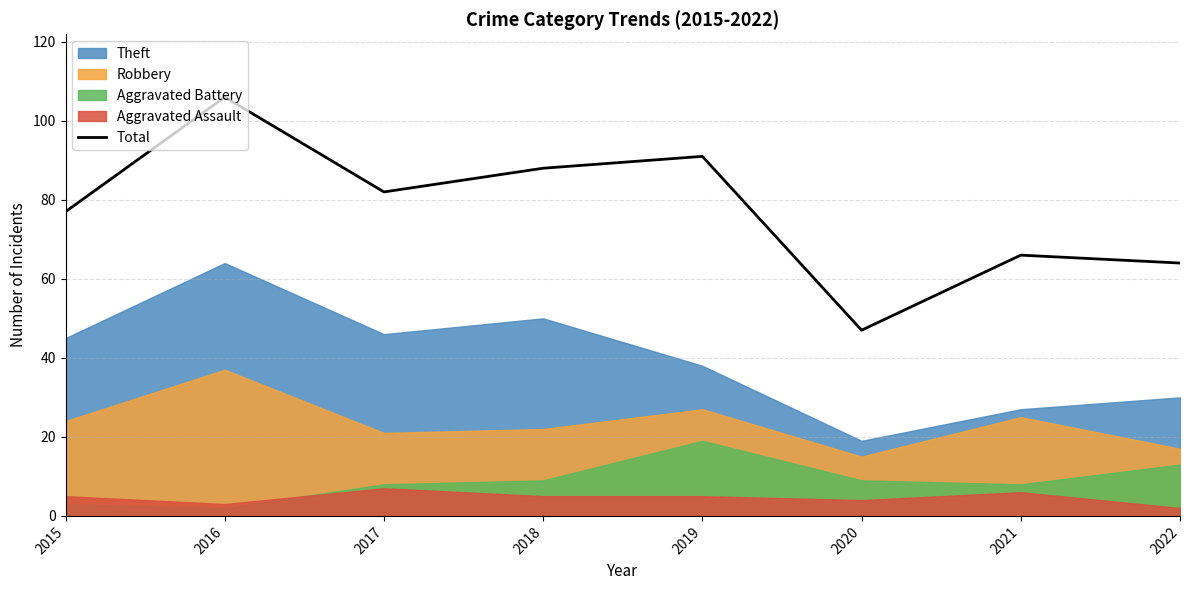

True or false: the data shows 153 at 2018.

False